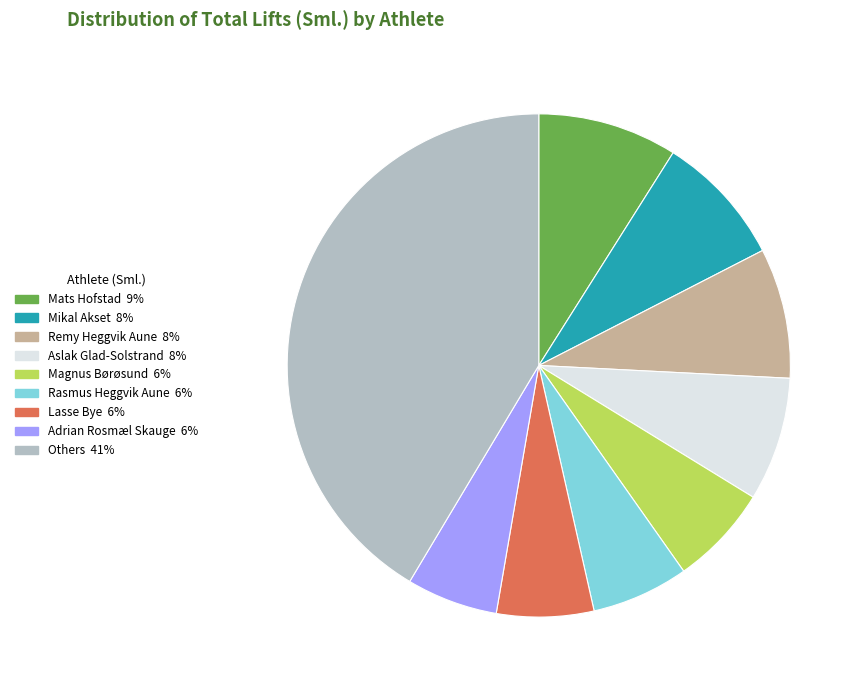

Is there any slice that represents more than half of the pie?

No